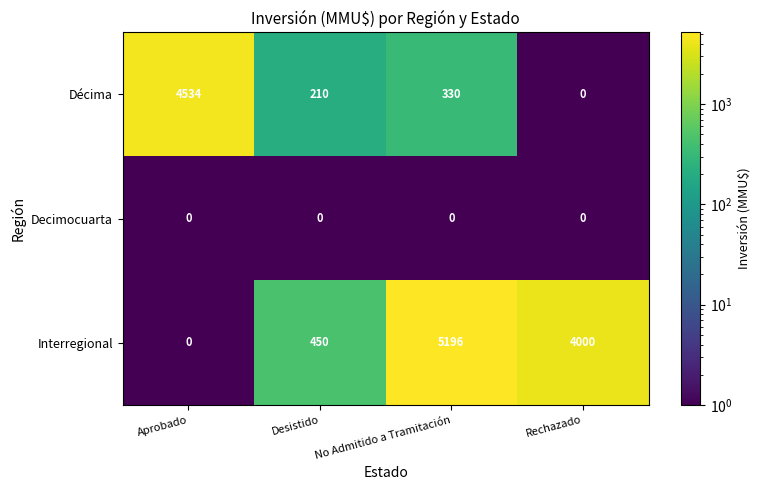

What is the minimum value shown in the chart?

0